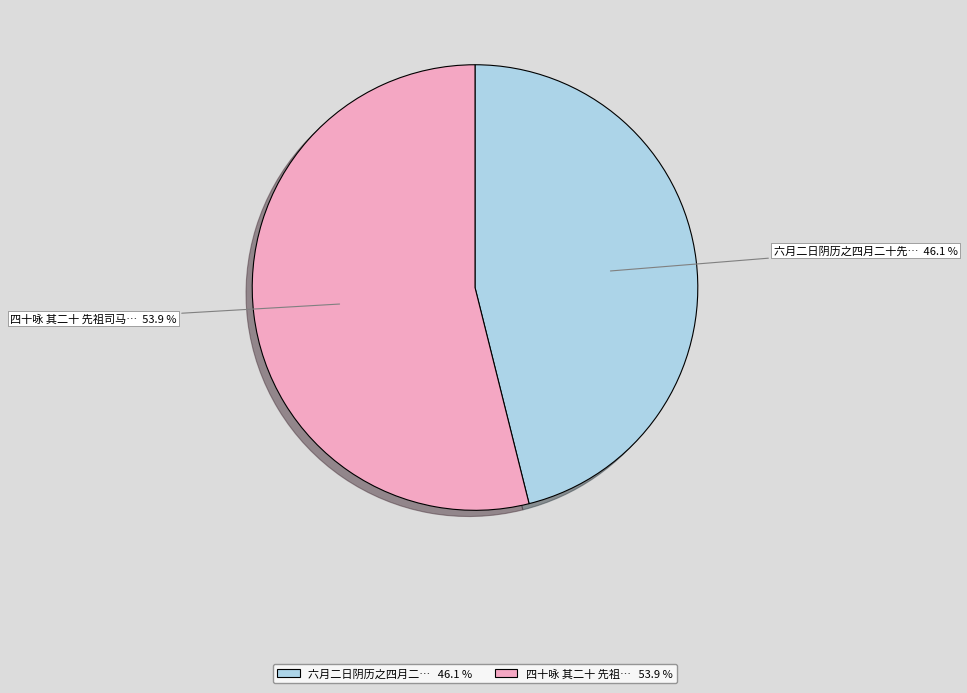

Does any single category account for the majority?

Yes